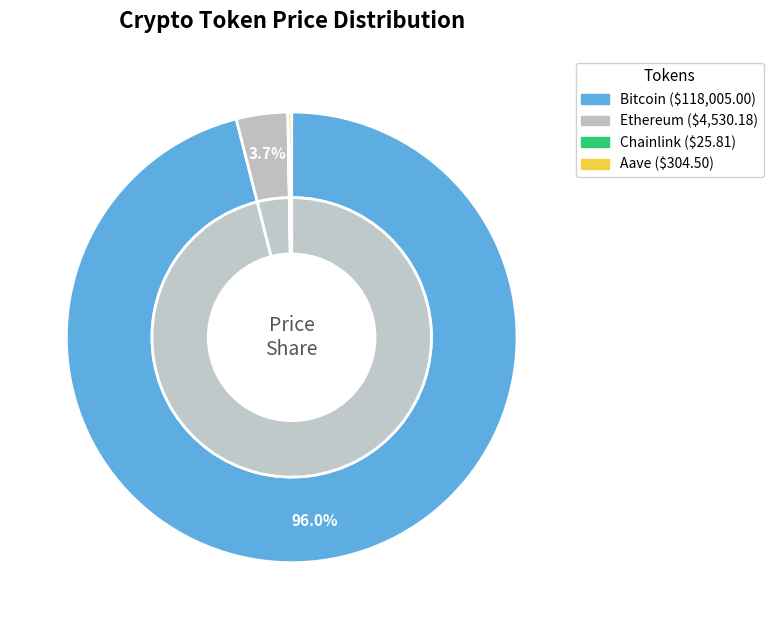

To the nearest percent, what is the difference between the Bitcoin and Chainlink slice percentages?

96%